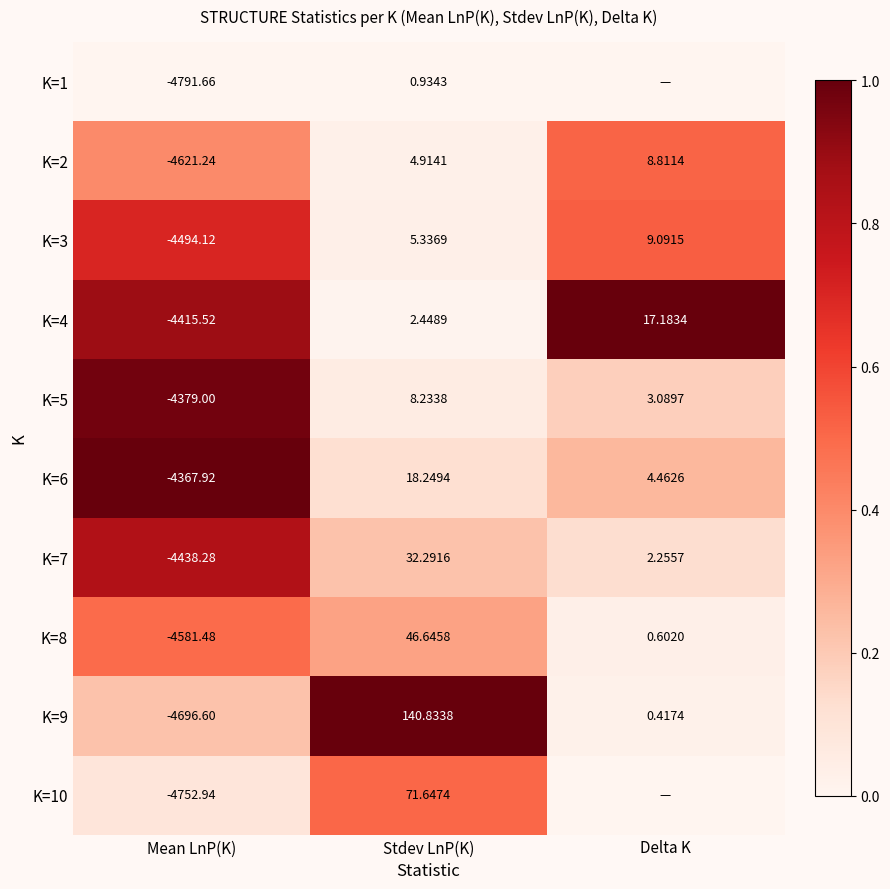

How many categories are shown in the chart?

3